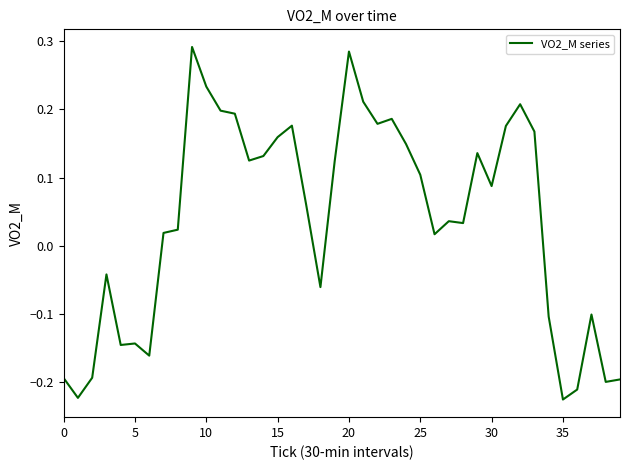

How many interior local peaks (higher than both neighbors) does the data have?

10